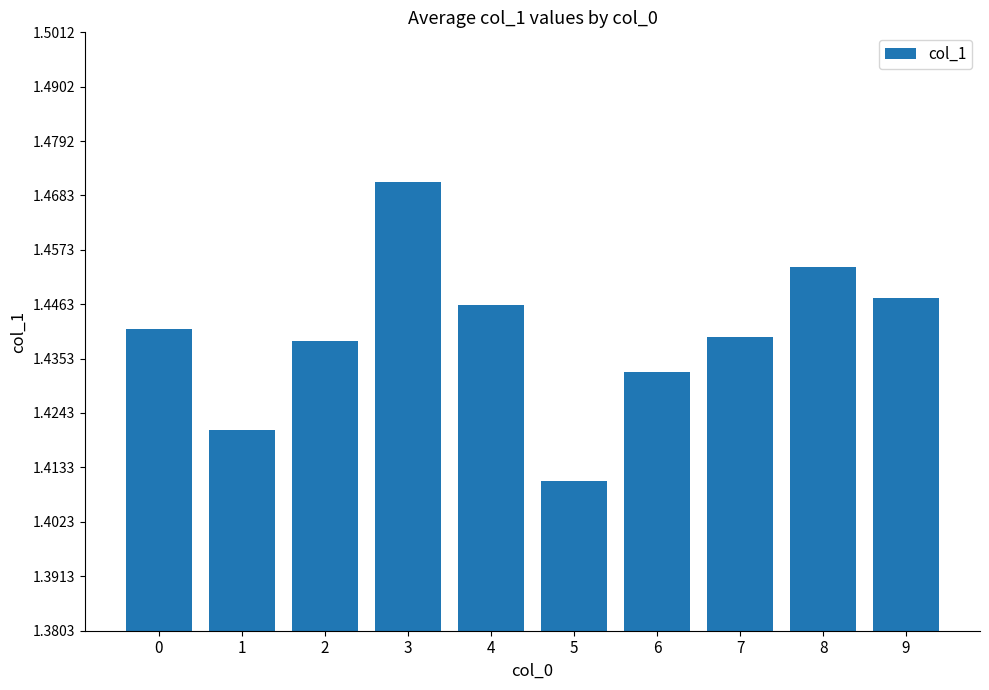

At which category does the chart reach its minimum across all series?

5